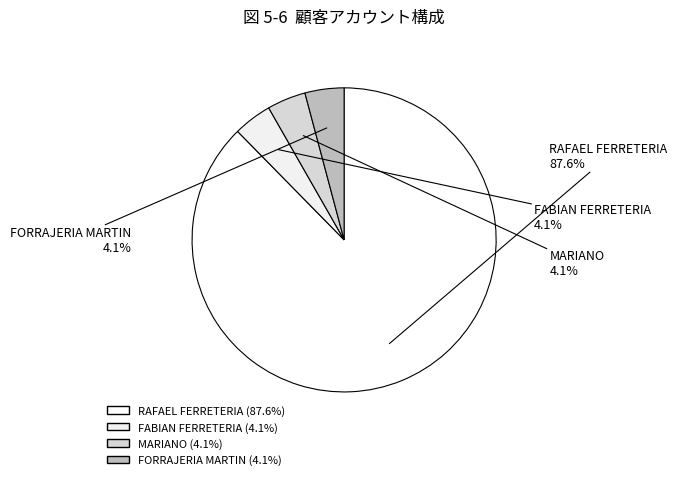

Which has a higher value, RAFAEL FERRETERIA or MARIANO?

RAFAEL FERRETERIA